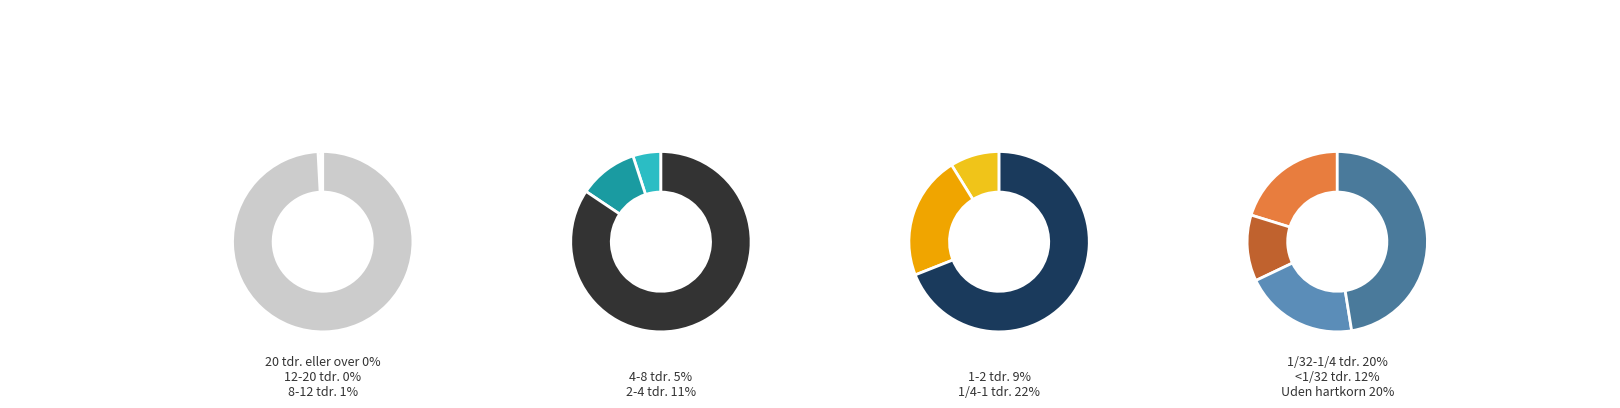

Which slice is the largest?

1/4-1 tdr.